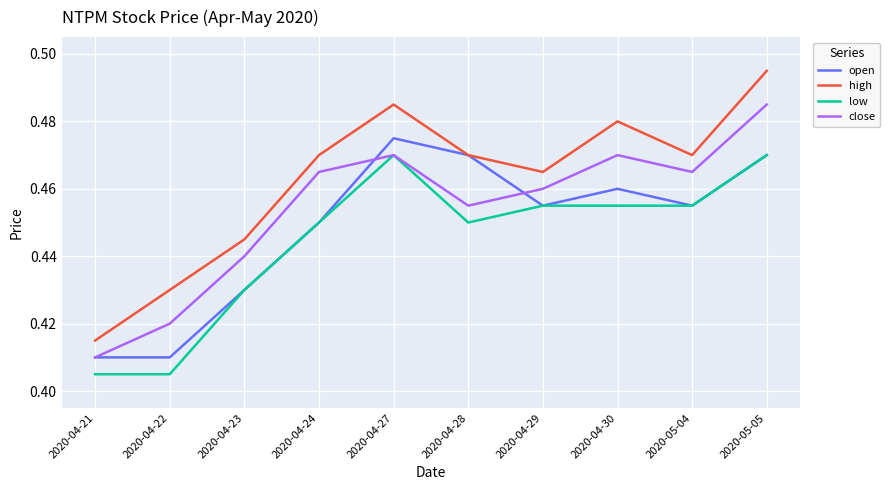

Is it true that low equals 0.3 at 2020-04-24?

False